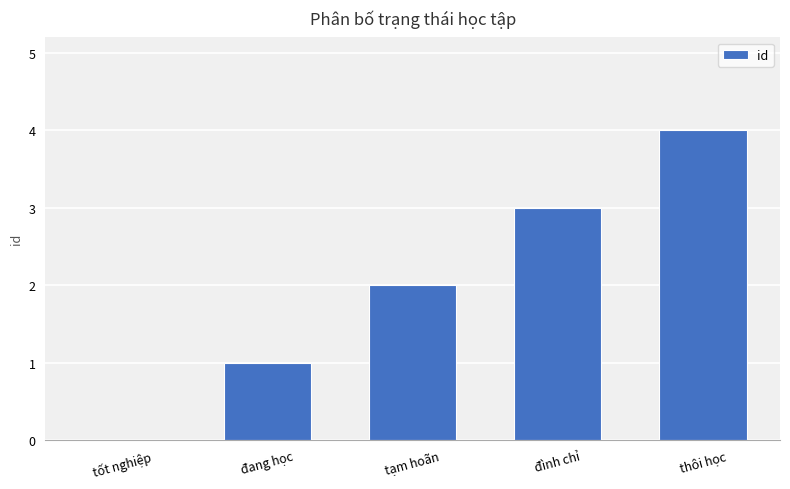

Are the bars grouped side by side (vs. stacked)?

No